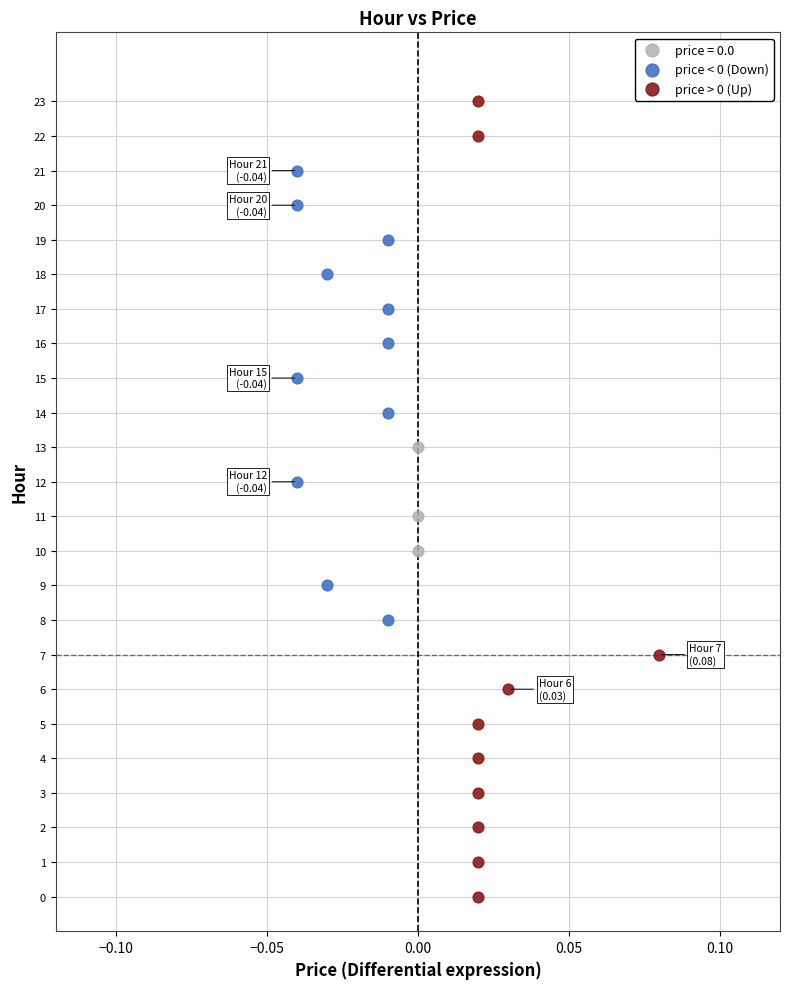

Which series has the largest Y range (max minus min)?

price > 0 (Up)